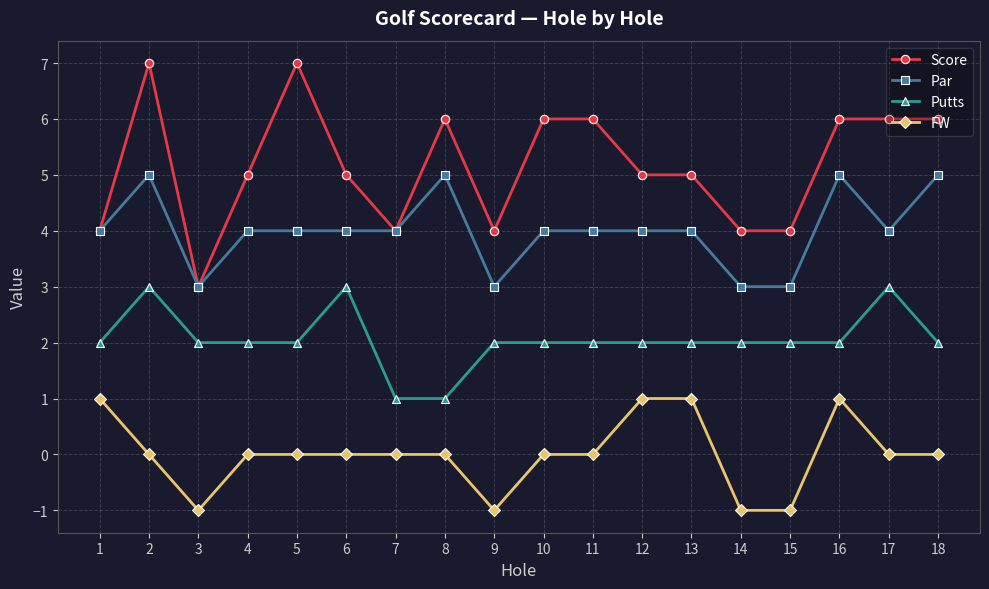

Which series has the widest spread of values?

Score